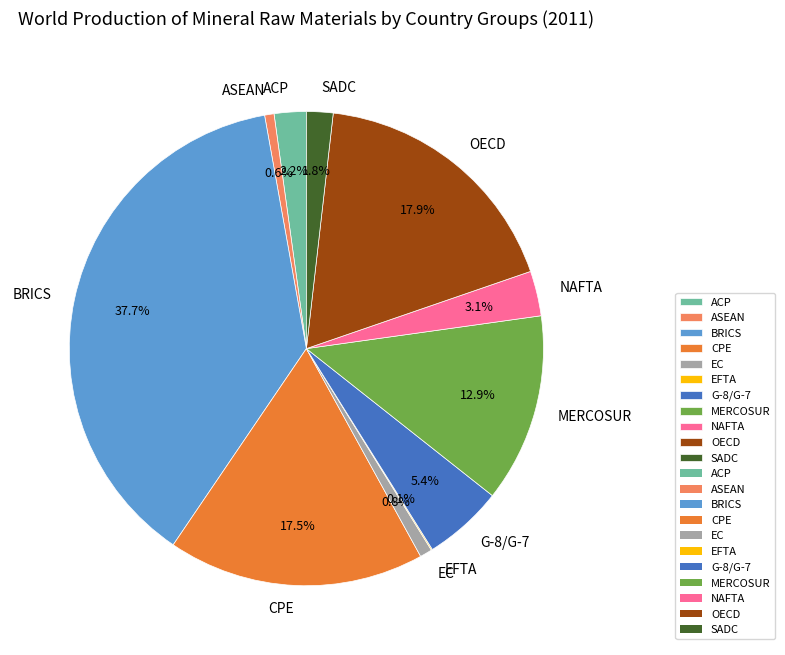

Is OECD the majority of the pie?

No